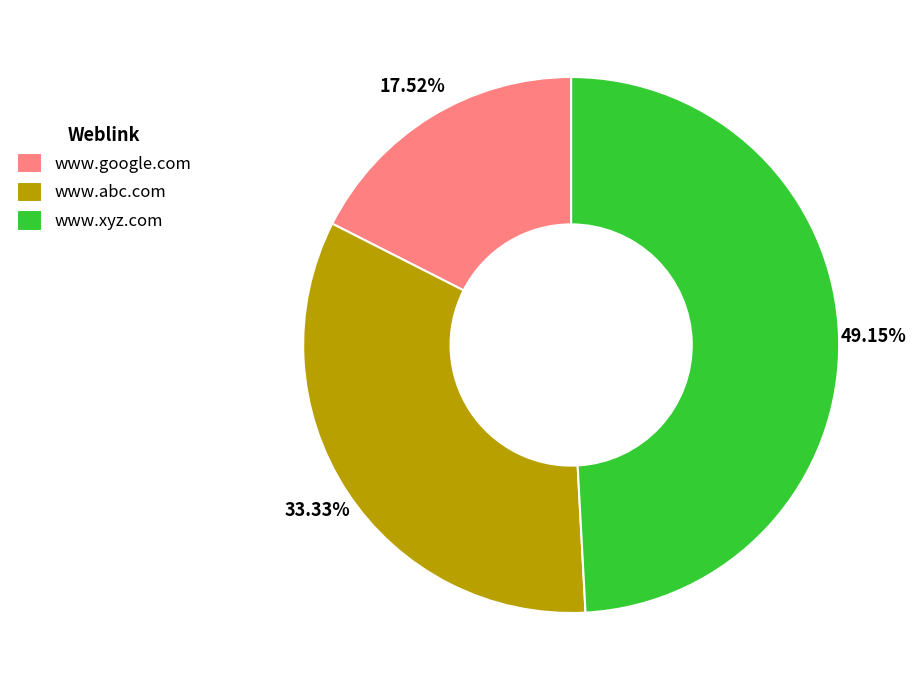

True or false: www.google.com accounts for 18% of the total.

True